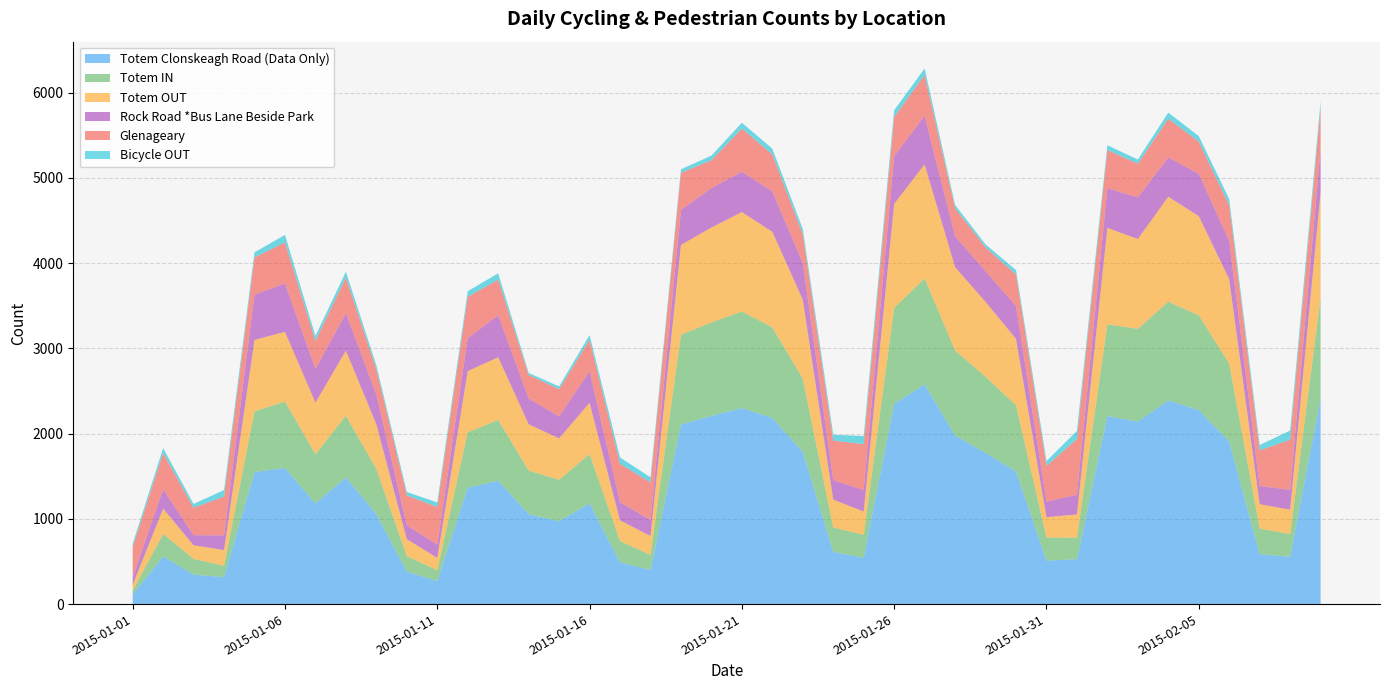

Reading left to right, transcribe all the data shown in this chart.

Totem Clonskeagh Road (Data Only): 113	560	345	317	1550	1597	1182	1487	1055	381	271	1367	1448	1055	972	1181	491	400	2107	2209	2300	2184	1786	613	543	2348	2579	1977	1773	1556	510	526	2207	2142	2390	2276	1906	586	554	2416
Totem IN: 46	263	185	133	712	780	577	724	531	182	126	649	713	512	487	579	248	178	1054	1096	1133	1064	859	286	270	1128	1243	1000	895	777	272	253	1075	1088	1158	1113	915	301	267	1179
Totem OUT: 67	297	160	184	838	817	605	763	524	199	145	718	735	543	485	602	243	222	1053	1113	1167	1120	927	327	273	1220	1336	977	878	779	238	273	1132	1054	1232	1163	991	285	287	1237
Rock Road *Bus Lane Beside Park: 86	226	118	173	530	568	394	439	349	163	155	386	494	302	258	371	213	187	412	463	474	474	432	227	254	559	572	363	360	386	183	231	465	488	461	496	451	213	233	507
Glenageary: 357	426	323	454	437	482	329	419	296	351	442	485	417	277	319	368	450	441	434	327	505	435	335	465	537	461	478	326	279	369	418	654	448	395	454	378	416	419	587	481
Bicycle OUT: 37	59	44	78	60	88	59	68	47	39	54	66	75	23	33	56	76	59	42	54	69	67	62	69	95	79	77	40	36	52	57	95	57	49	72	65	74	62	109	79